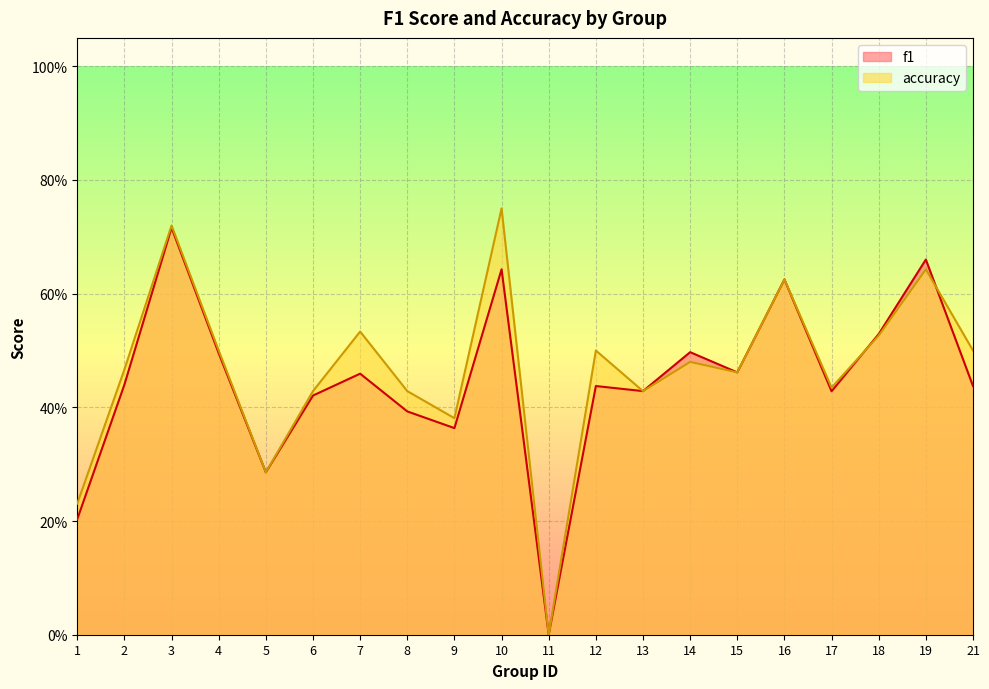

The f1 series shows 0.3 at 1. True or false?

False